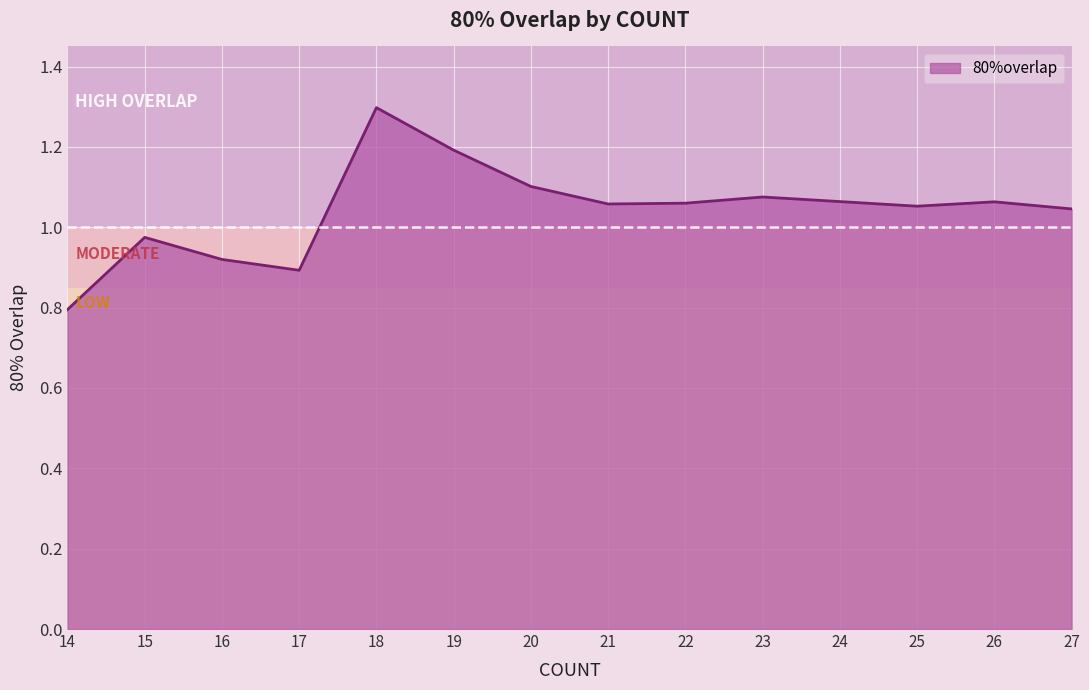

The value at 21 is 1.1. True or false?

True